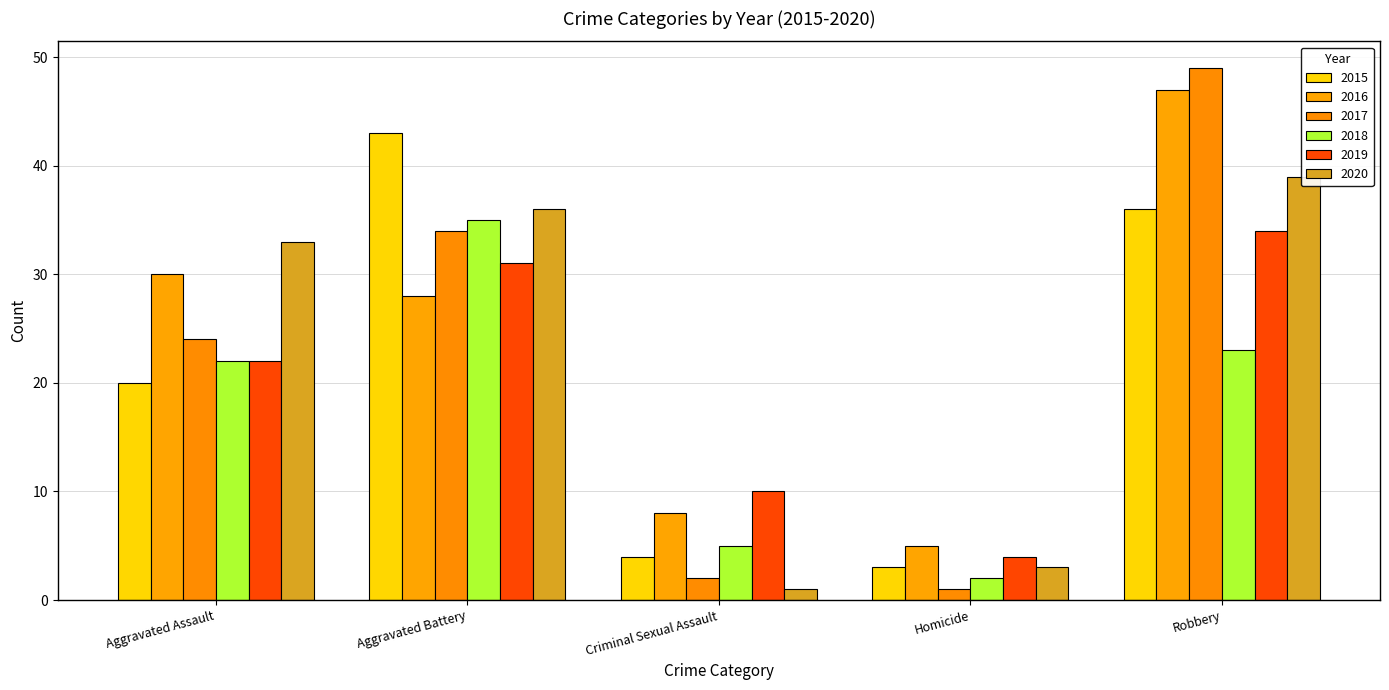

What position from the right is Criminal Sexual Assault?

3